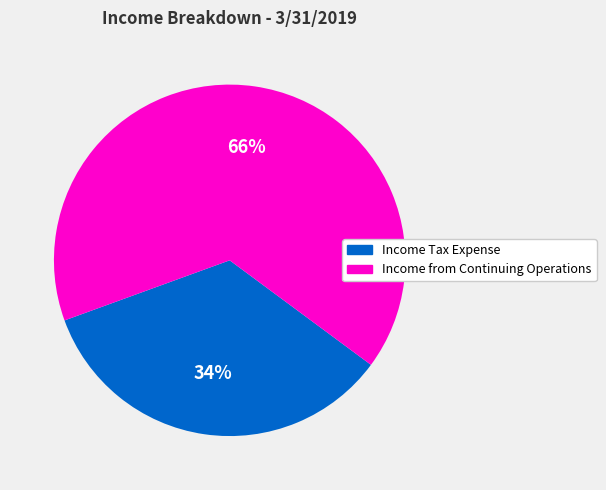

To the nearest percent, what is the combined percentage of Income from Continuing Operations and Income Tax Expense?

100%